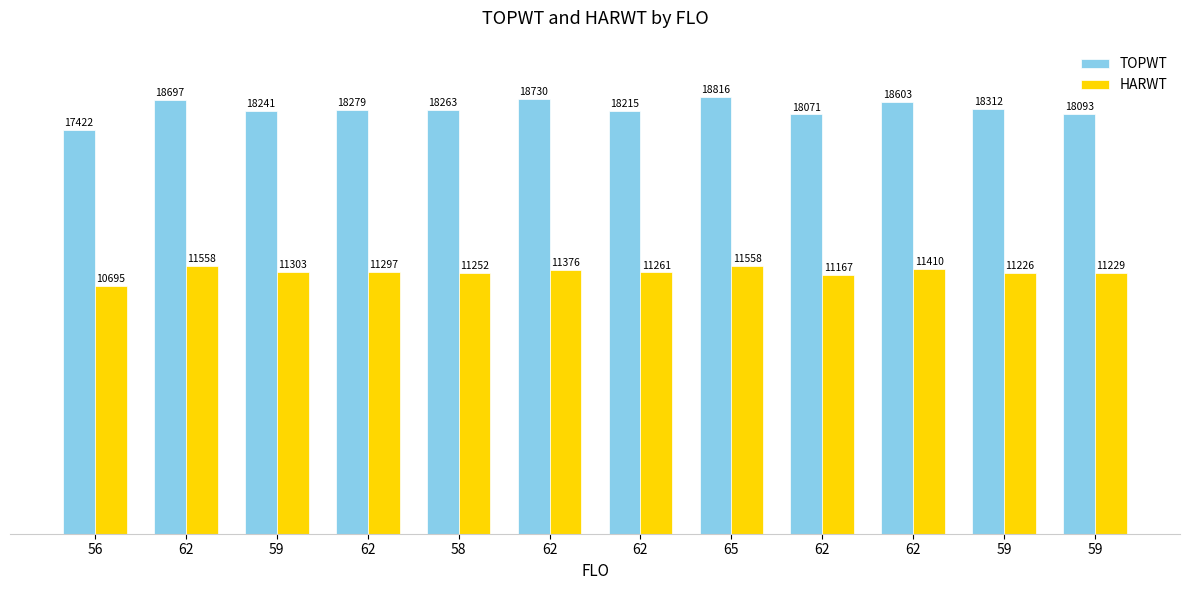

What is the average value of the HARWT series?

11278